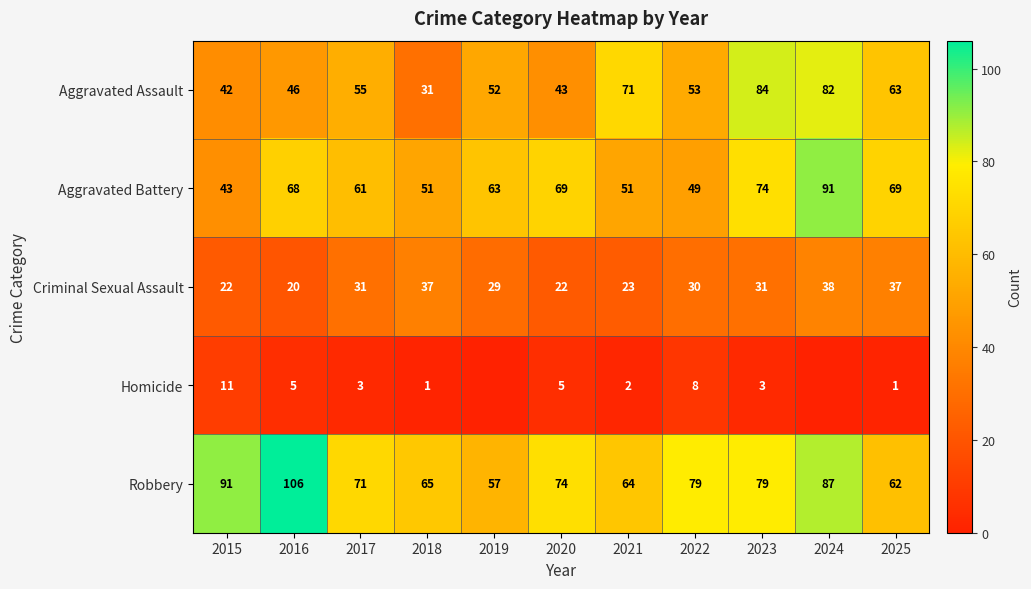

What is the total value across all series at 2017?

221